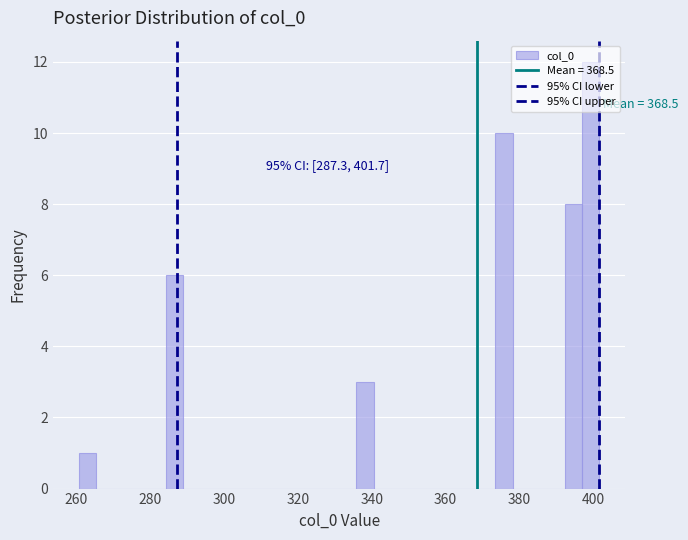

Around what value on the x-axis is the tallest bar? Give the approximate position of its centre, as read against the axis.

400